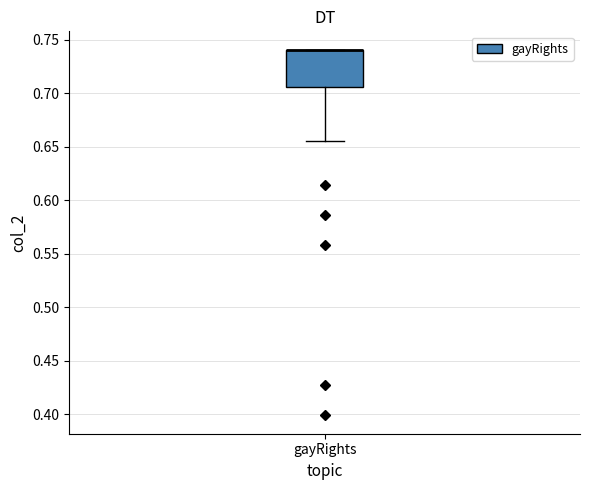

Read this box plot against the y-axis: the position of the median line, the range covered by the box, and the ends of both whiskers. The values are not printed on the chart, so give them approximately, as read against the axis.

median 0.740 (drawn on the box's upper edge), box 0.705 to 0.740, whiskers 0.655 to 0.740